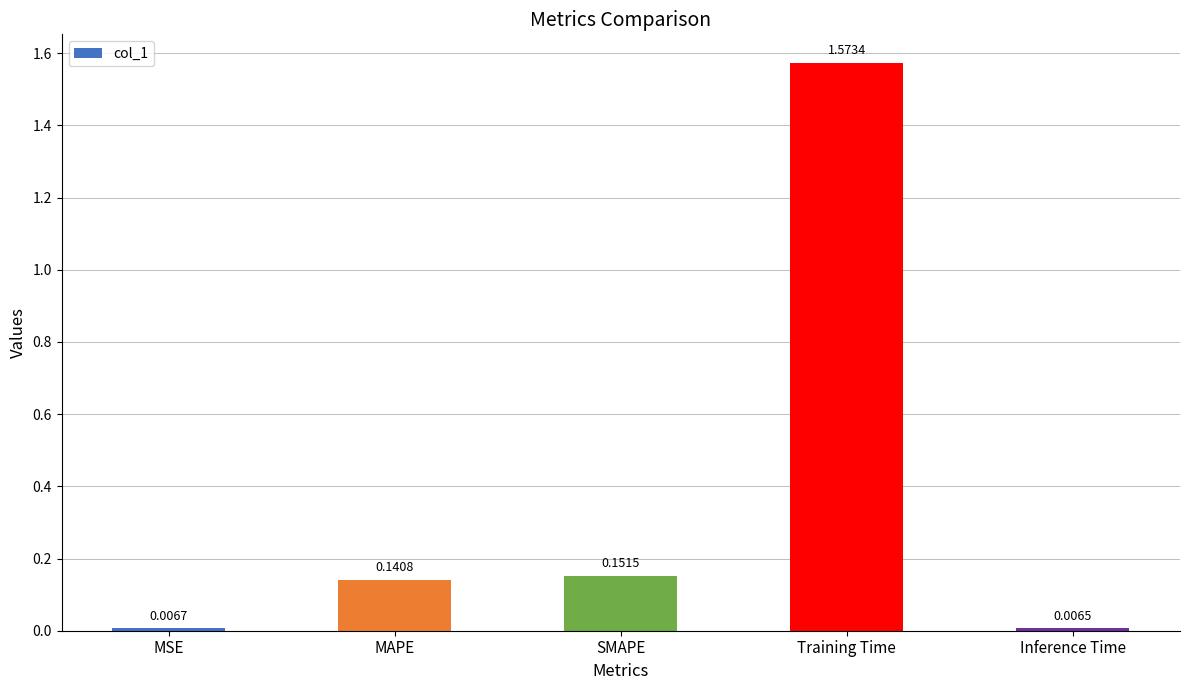

Rank the categories by value from highest to lowest.

Training Time, SMAPE, MAPE, MSE, Inference Time